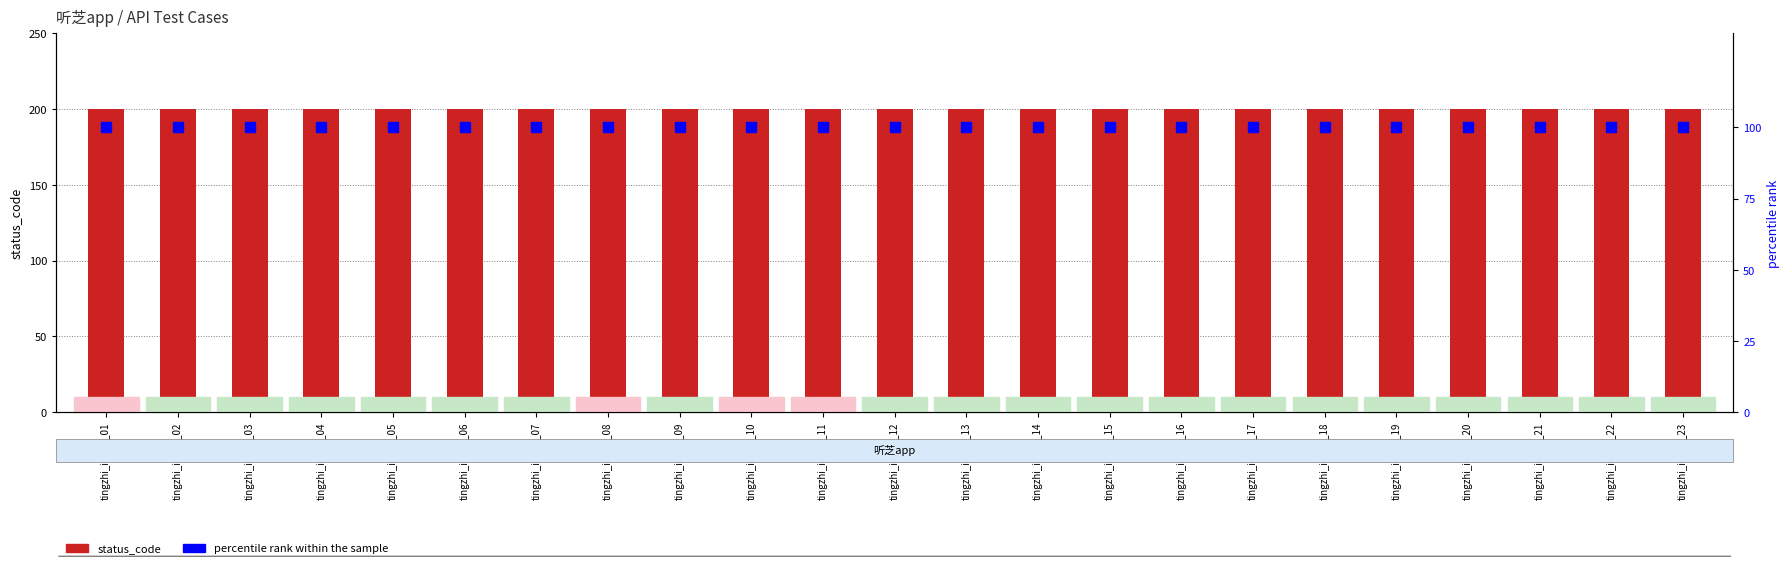

What is the approximate value of status_code at tingzhi_index_01?

200